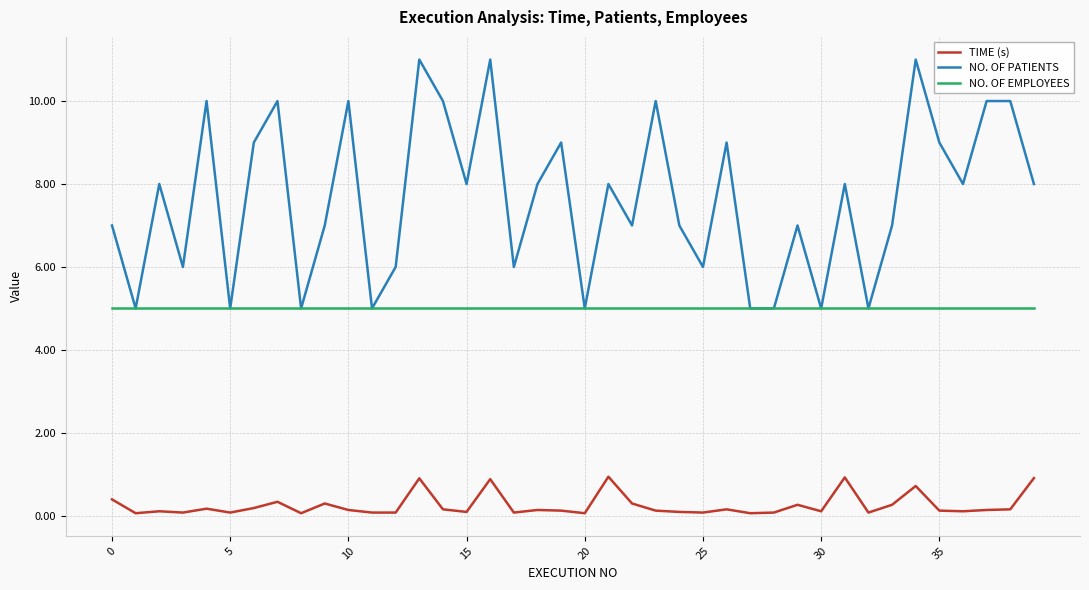

What is the maximum value shown in the chart?

11.0